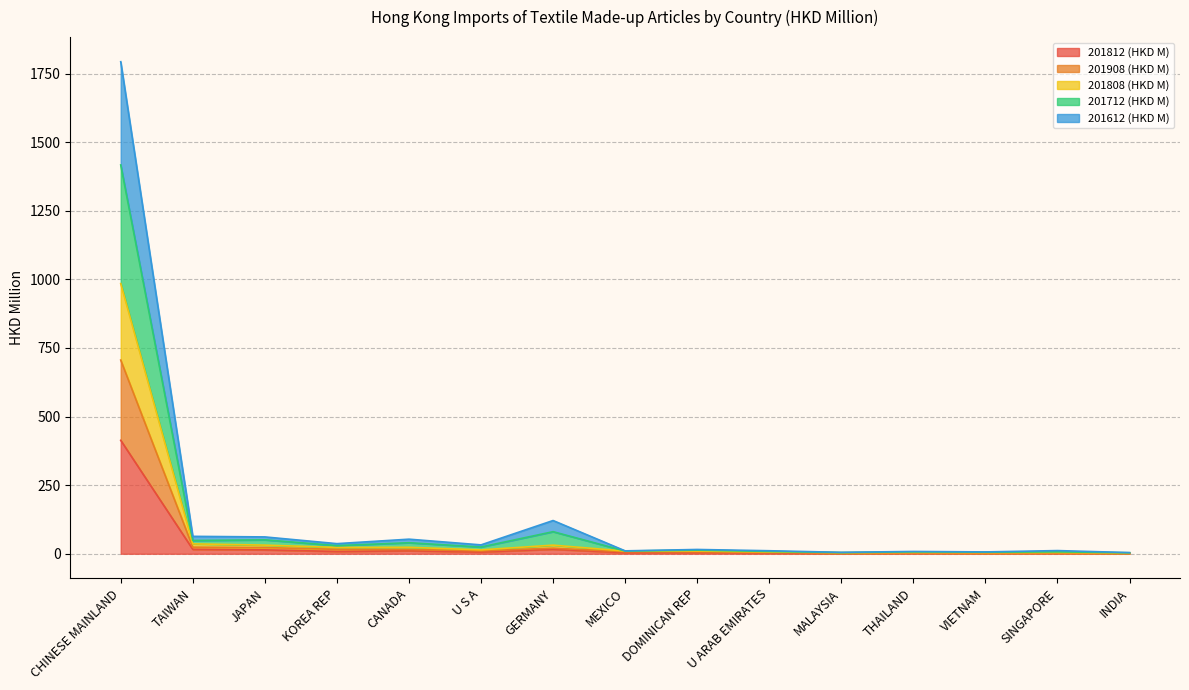

What is the difference between the maximum and second lowest values in the 201612 (HKD M) series?

1412.9